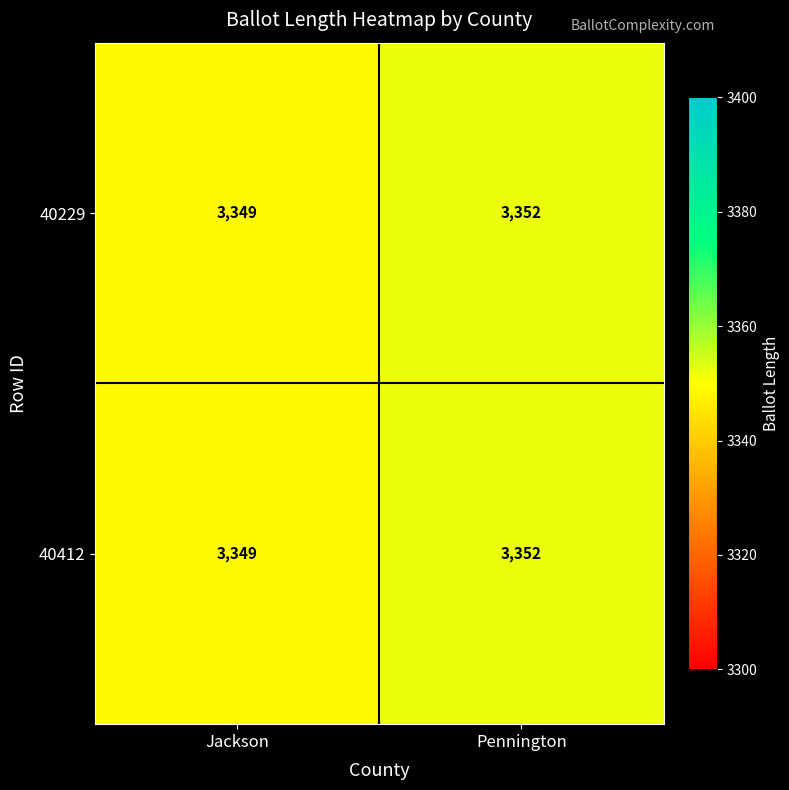

At how many categories does at least one series exceed 3351?

1